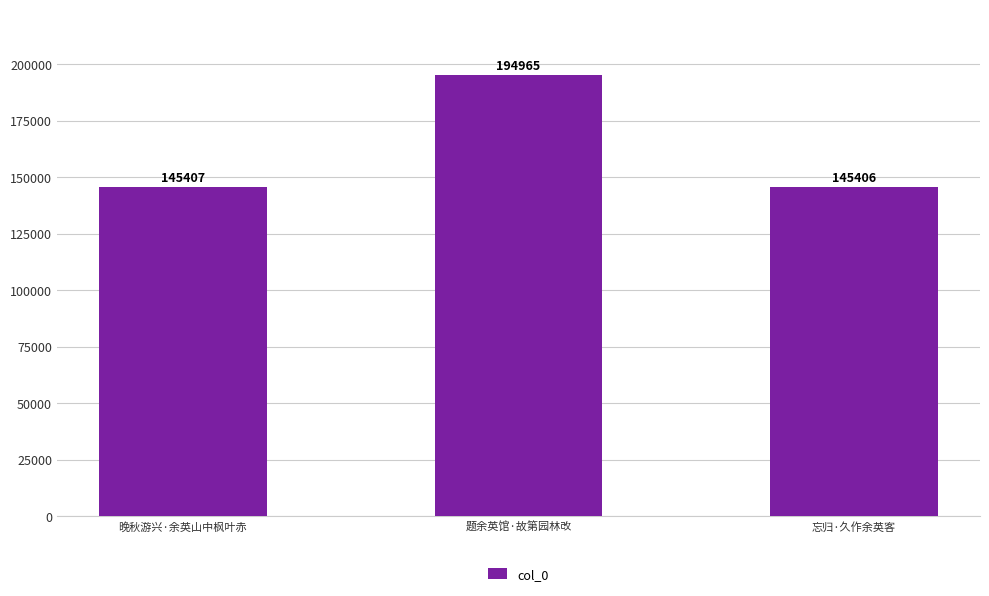

Reading left to right, transcribe all the data shown in this chart.

145407	194965	145406